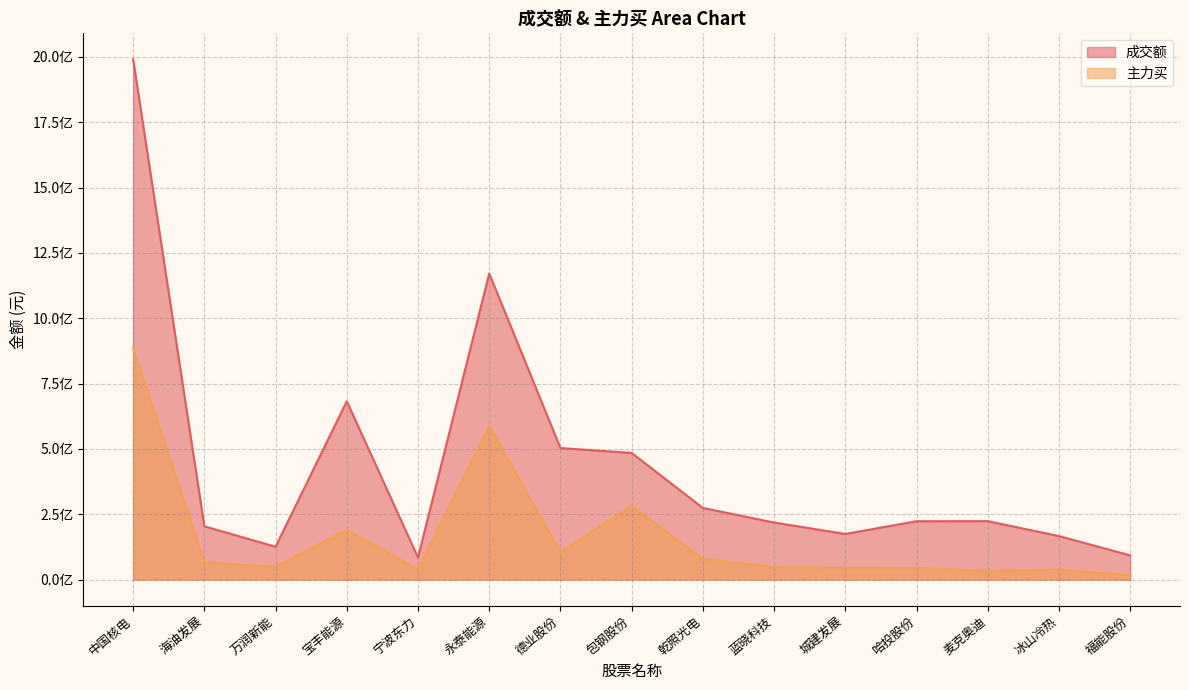

What is the spread (max minus min) of values at 福能股份?

76347162